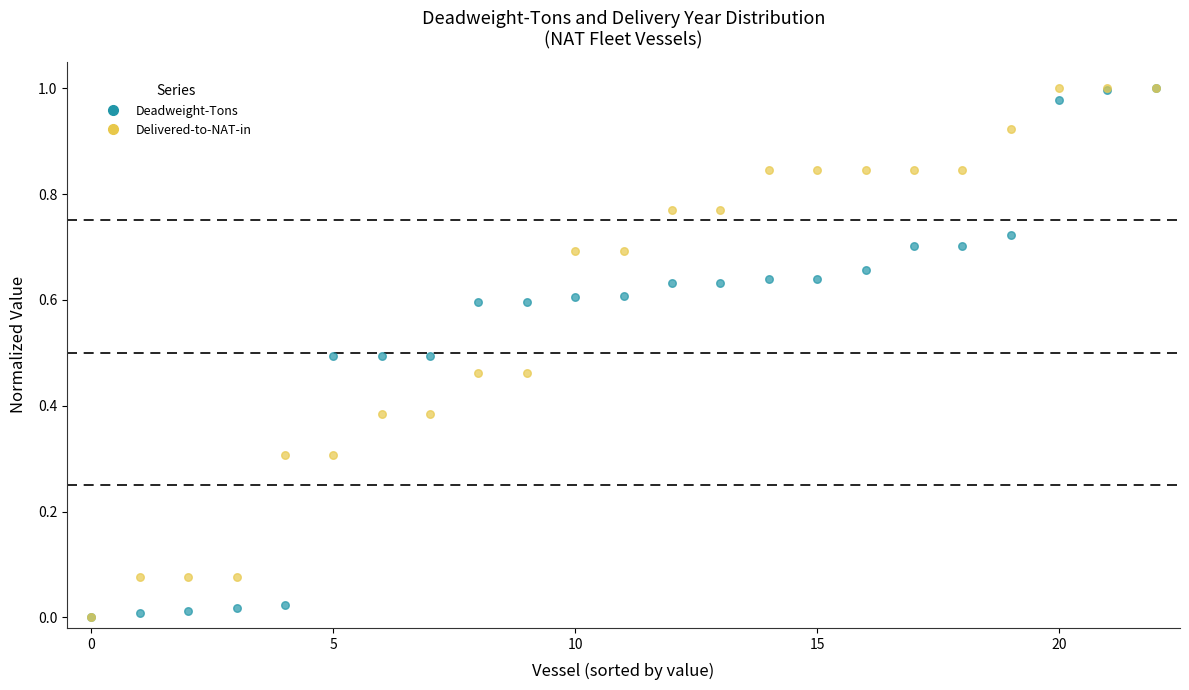

Which series has the largest total across all categories?

Delivered-to-NAT-in